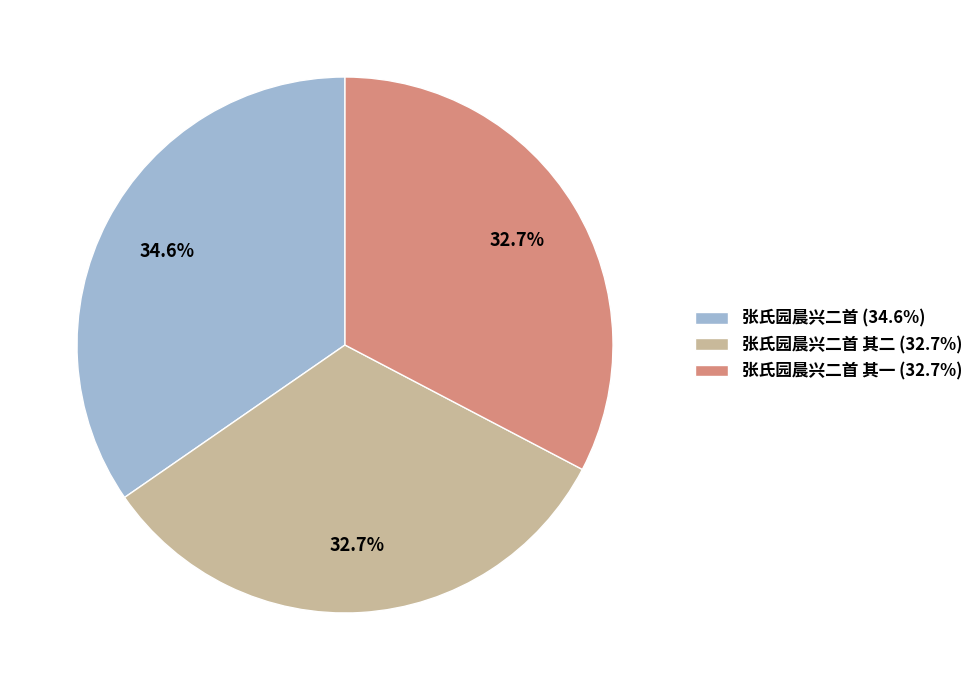

Is there any slice that represents more than half of the pie?

No